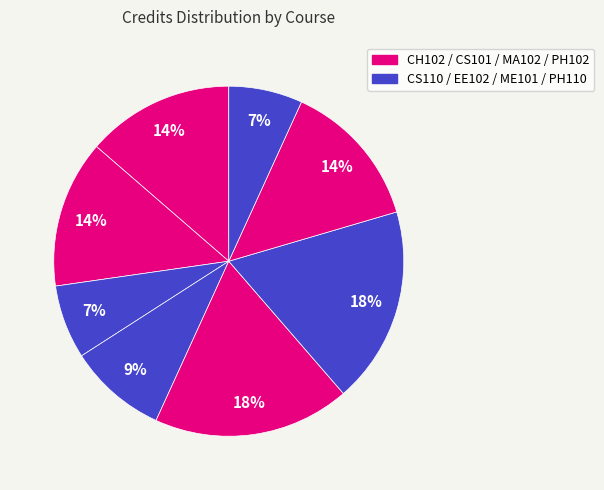

Which category has the biggest portion of the pie?

MA102